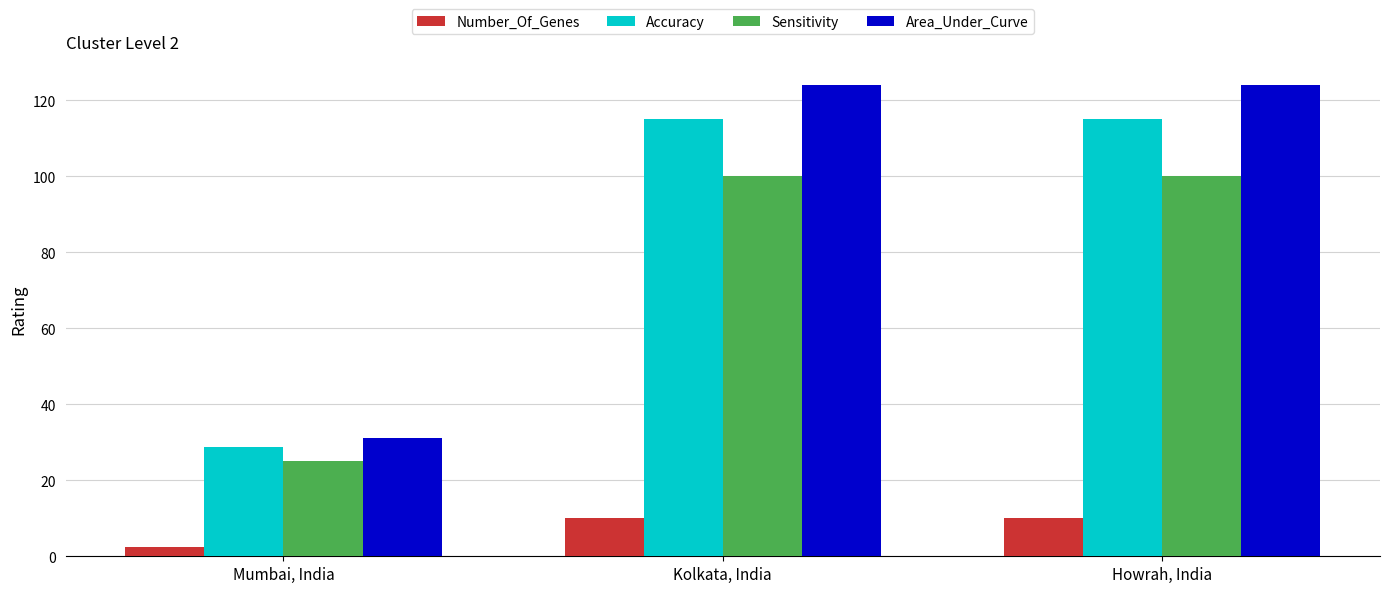

Count the Area_Under_Curve values in the range 31 to 124.

3